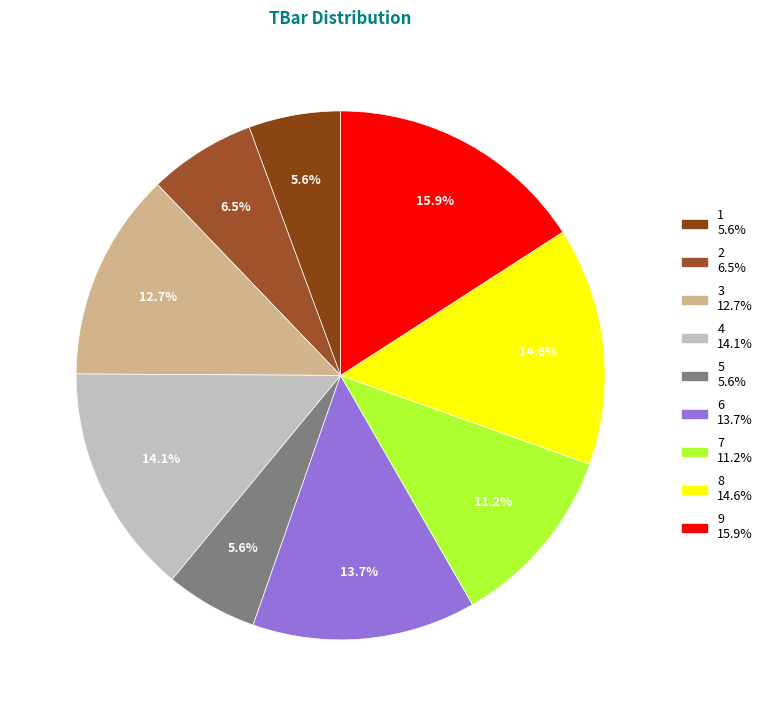

To the nearest percent, what is the average slice percentage?

11%